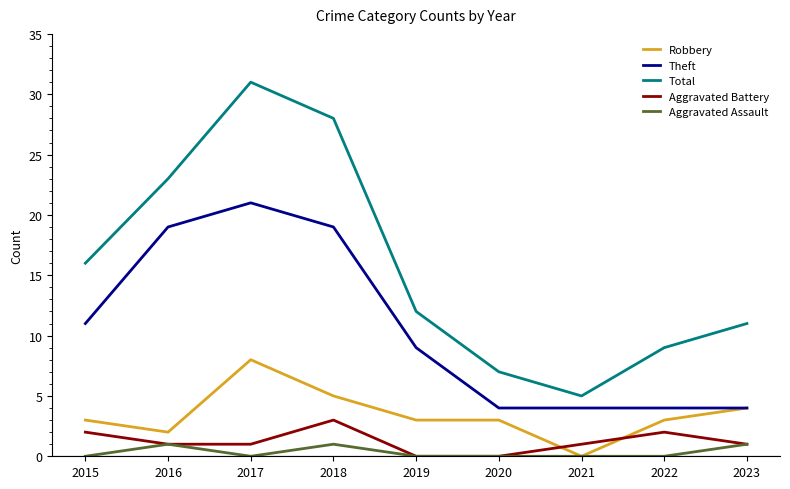

Reading left to right, extract all data points from this chart.

Robbery: 2015=3	2016=2	2017=8	2018=5	2019=3	2020=3	2021=0	2022=3	2023=4
Theft: 2015=11	2016=19	2017=21	2018=19	2019=9	2020=4	2021=4	2022=4	2023=4
Total: 2015=16	2016=23	2017=31	2018=28	2019=12	2020=7	2021=5	2022=9	2023=11
Aggravated Battery: 2015=2	2016=1	2017=1	2018=3	2019=0	2020=0	2021=1	2022=2	2023=1
Aggravated Assault: 2015=0	2016=1	2017=0	2018=1	2019=0	2020=0	2021=0	2022=0	2023=1